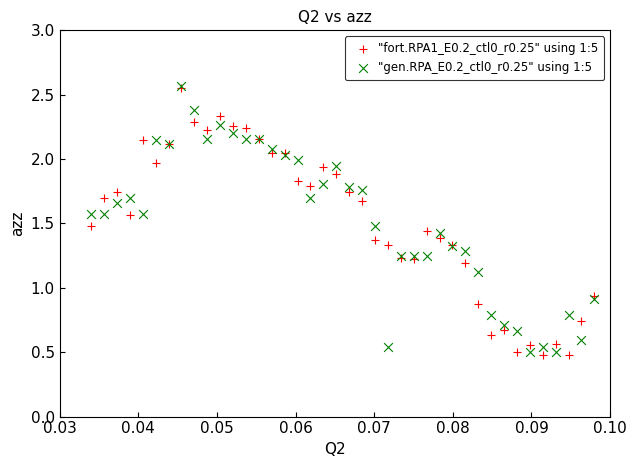

What are all the series names shown in the legend?

"fort.RPA1_E0.2_ctl0_r0.25" using 1:5, "gen.RPA_E0.2_ctl0_r0.25" using 1:5